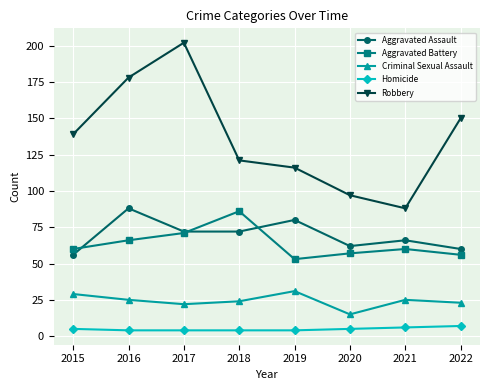

Which series changed the most between 2017 and 2021?

Robbery